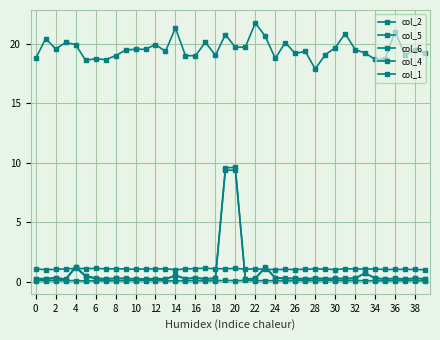

Where is the first local minimum for col_6?

6